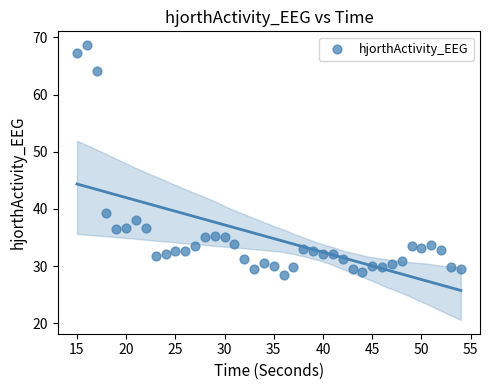

What Y value in the scatter plot is closest to 48?

39.2